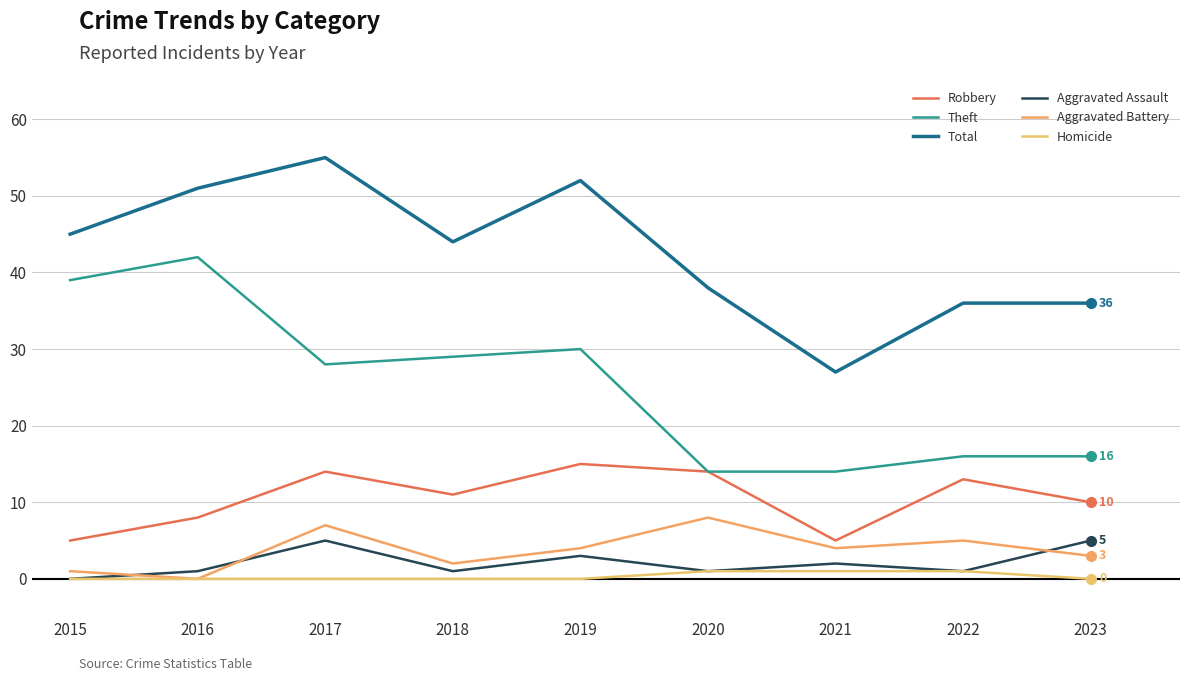

Where does the Aggravated Battery series first go above 4?

2017